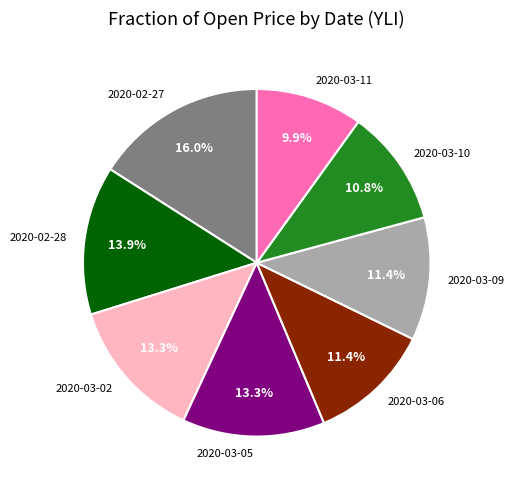

Is the sum of 2020-02-28 and 2020-02-27 greater than half?

No